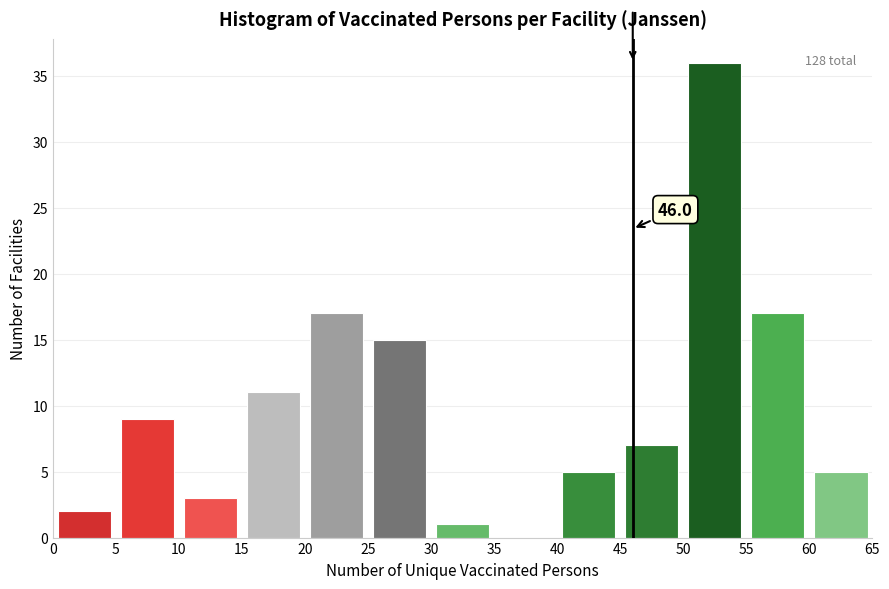

Which range on the x-axis has the tallest bar?

50 to 55